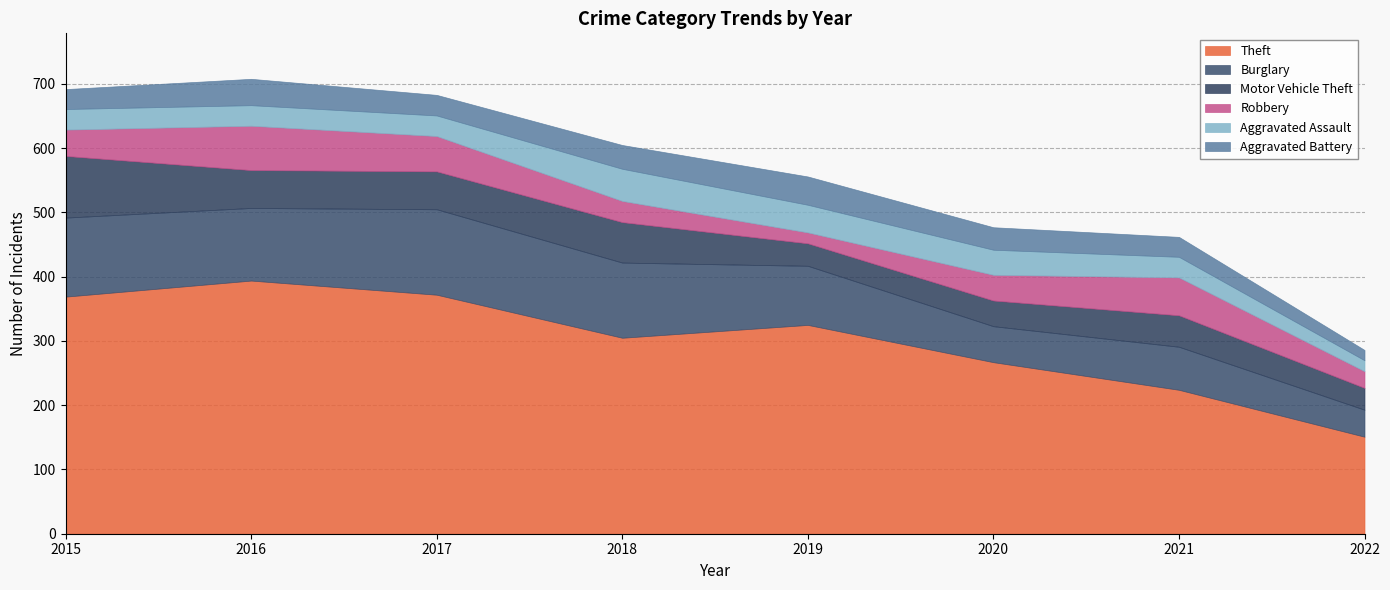

Where is Motor Vehicle Theft nearest to the value 65?

2018